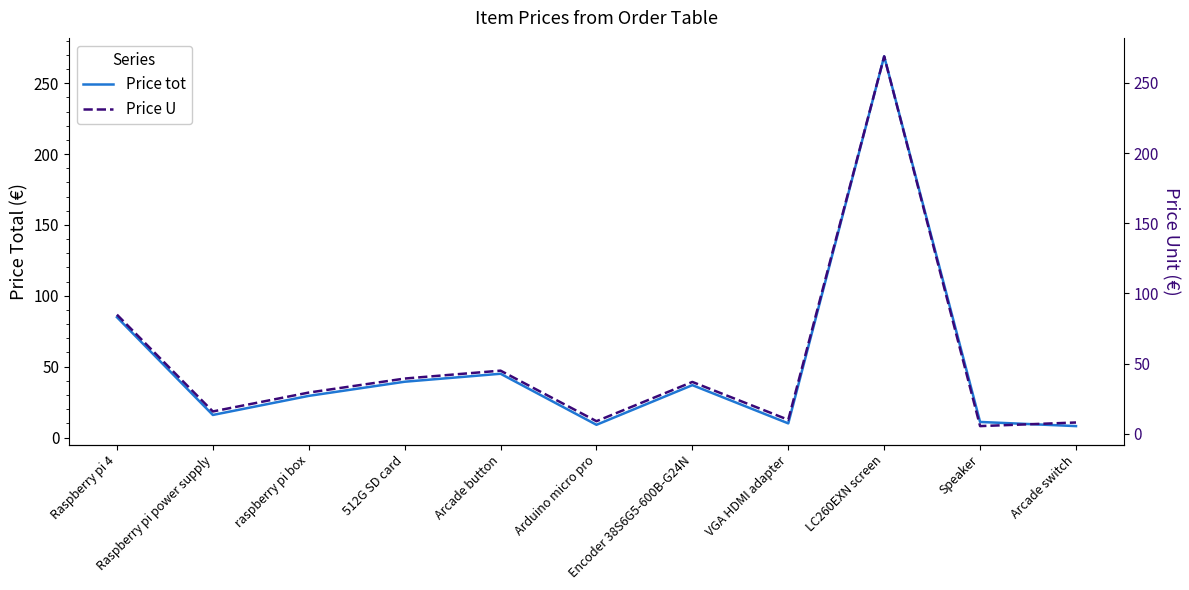

True or false: Price tot and Price U cross at least once.

False